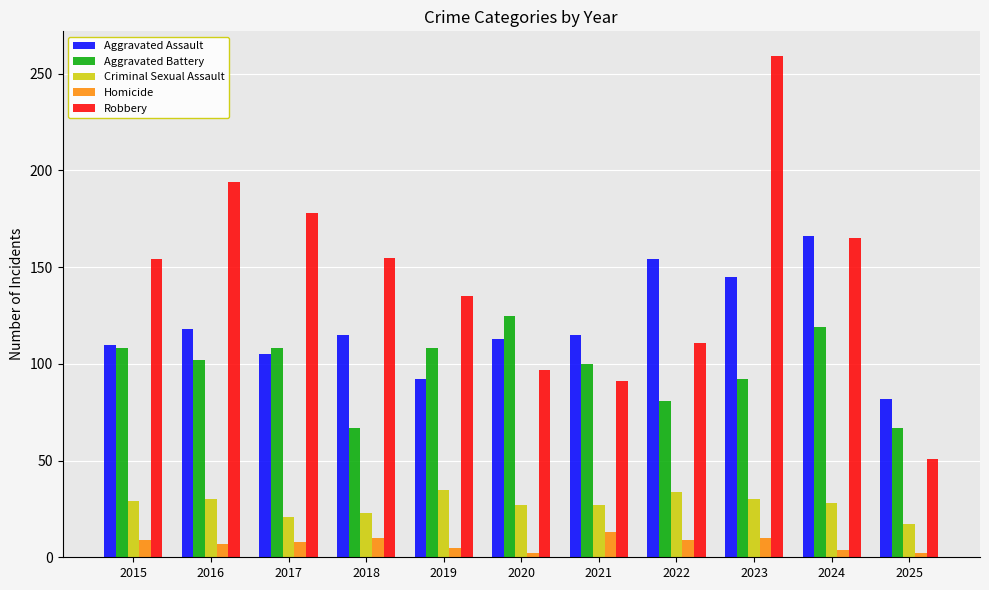

What is the difference between the highest and lowest values at 2020?

123